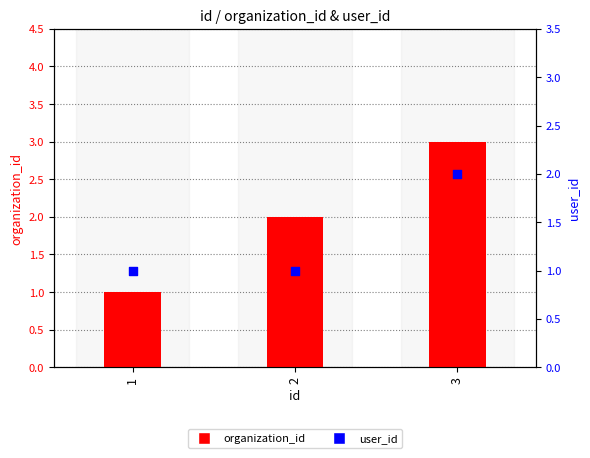

At which category is the sum across all series the highest?

3